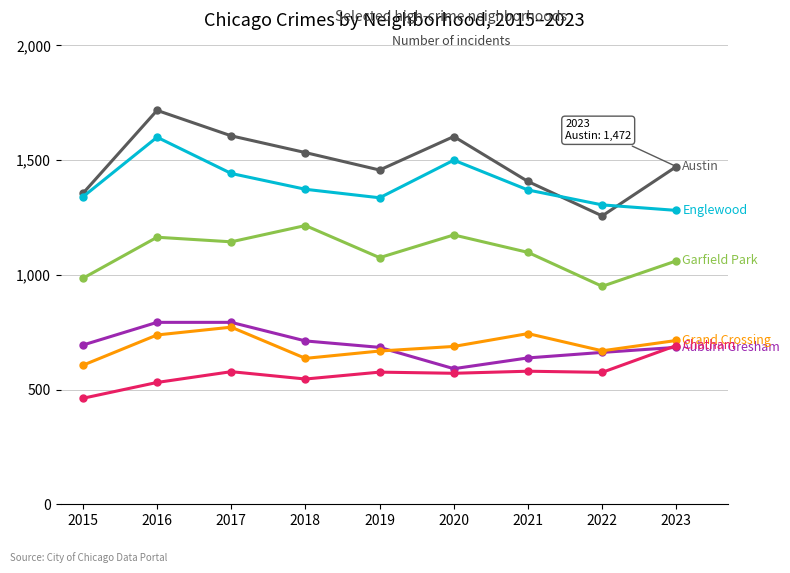

What is the difference between the highest and lowest values at 2016?

1186